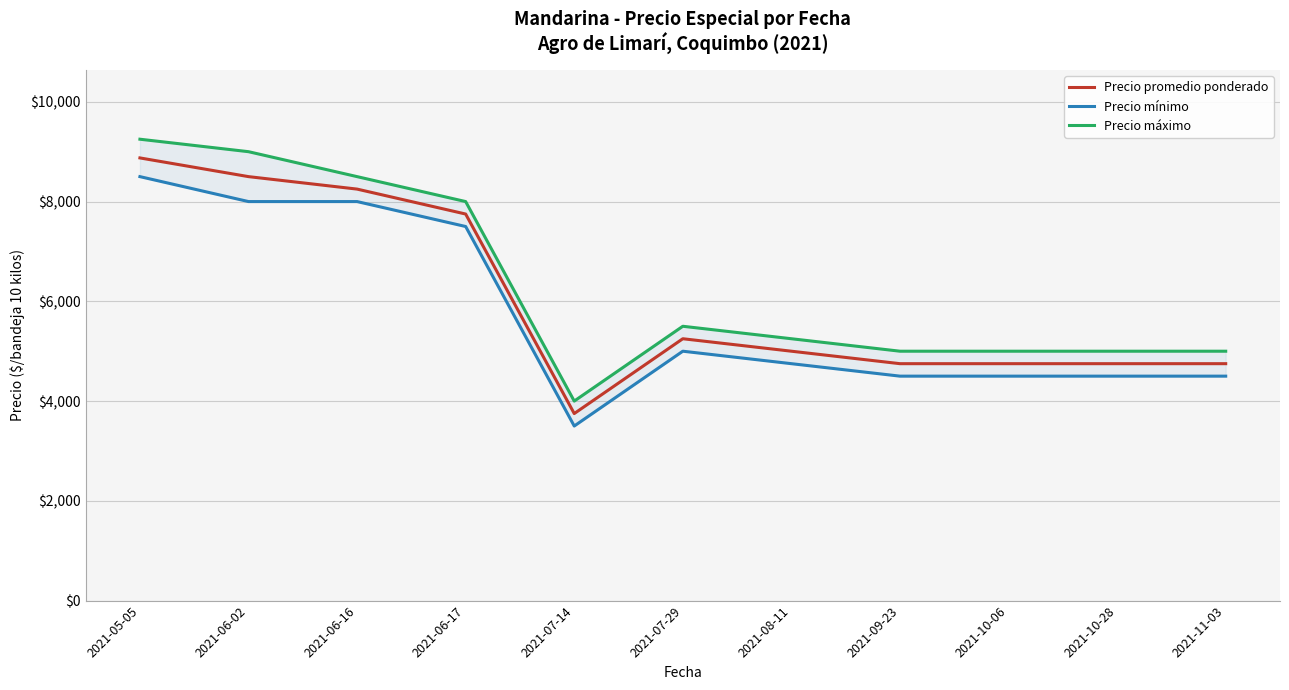

At which category does Precio promedio ponderado reach its first local peak?

2021-07-29